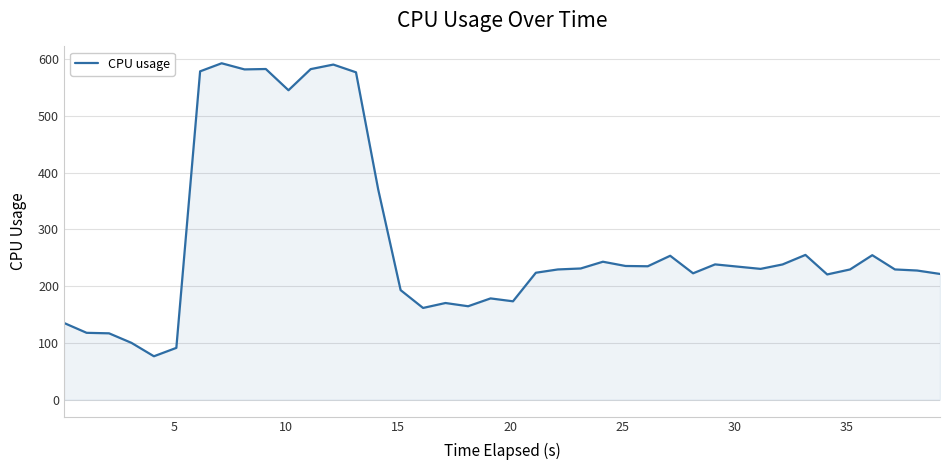

What is the minimum value shown in the chart?

76.6